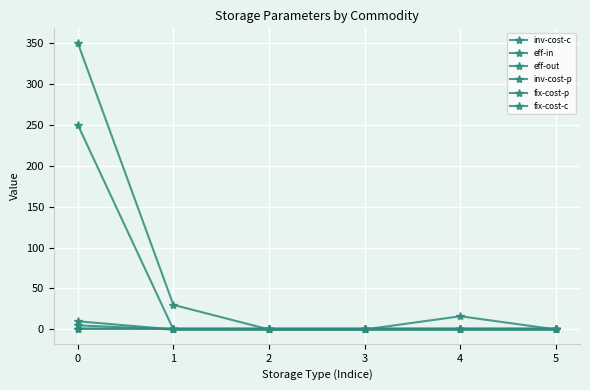

How many lines are shown in the chart?

6